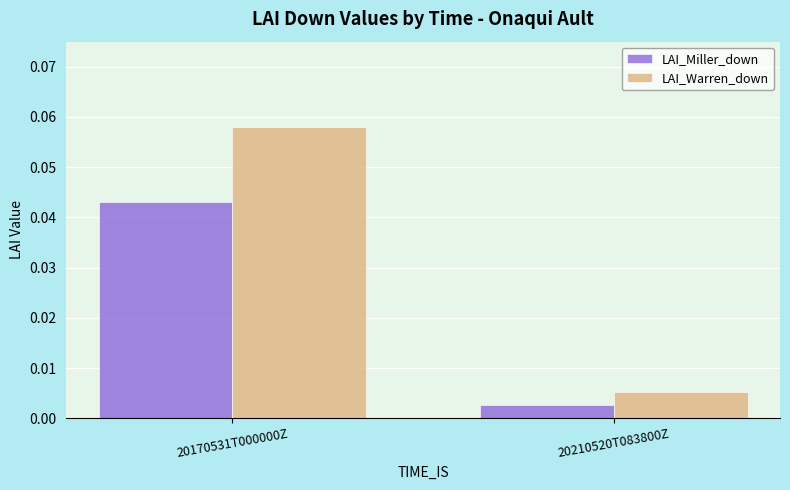

List the series in order of their overall mean, lowest first.

LAI_Miller_down, LAI_Warren_down